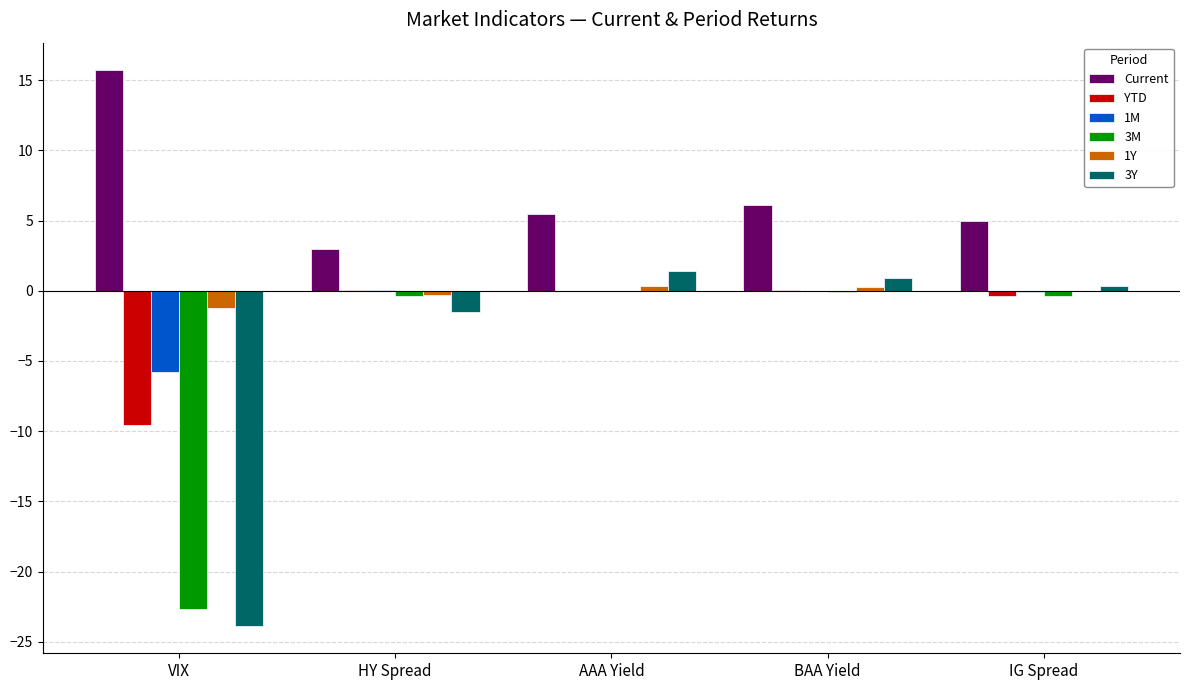

Is it true that 1M equals -0.0 at AAA Yield?

True